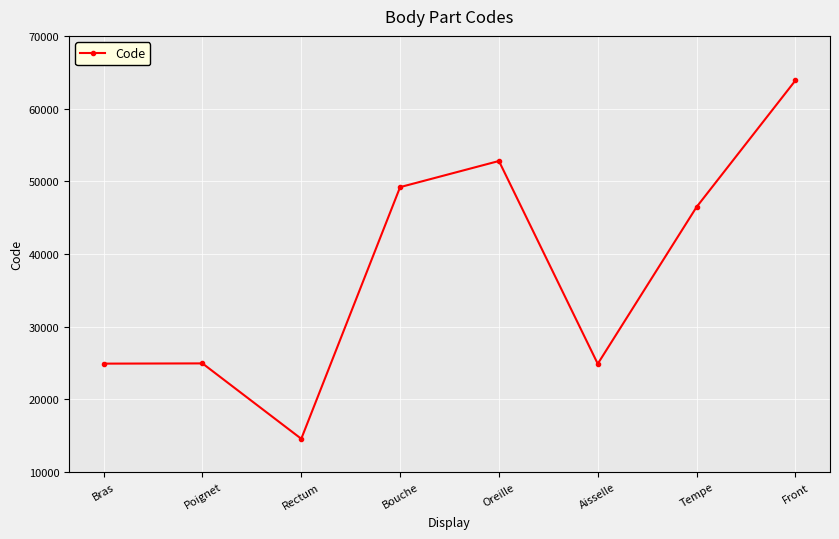

Does the chart display data point markers on the line(s)?

Yes